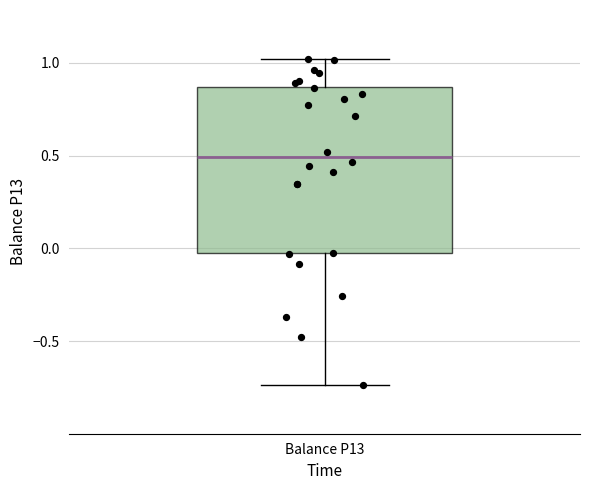

Where is the upper edge of the box for Balance P13 on the y-axis? The values are not printed on the chart, so give them approximately, as read against the axis.

0.85